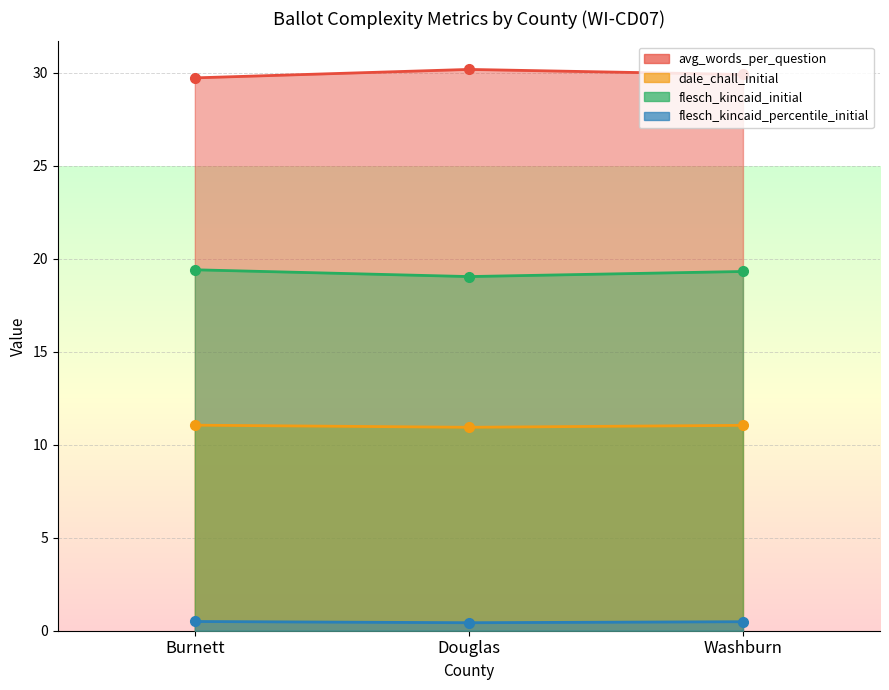

Which series changed the most between Douglas and Washburn?

flesch_kincaid_initial